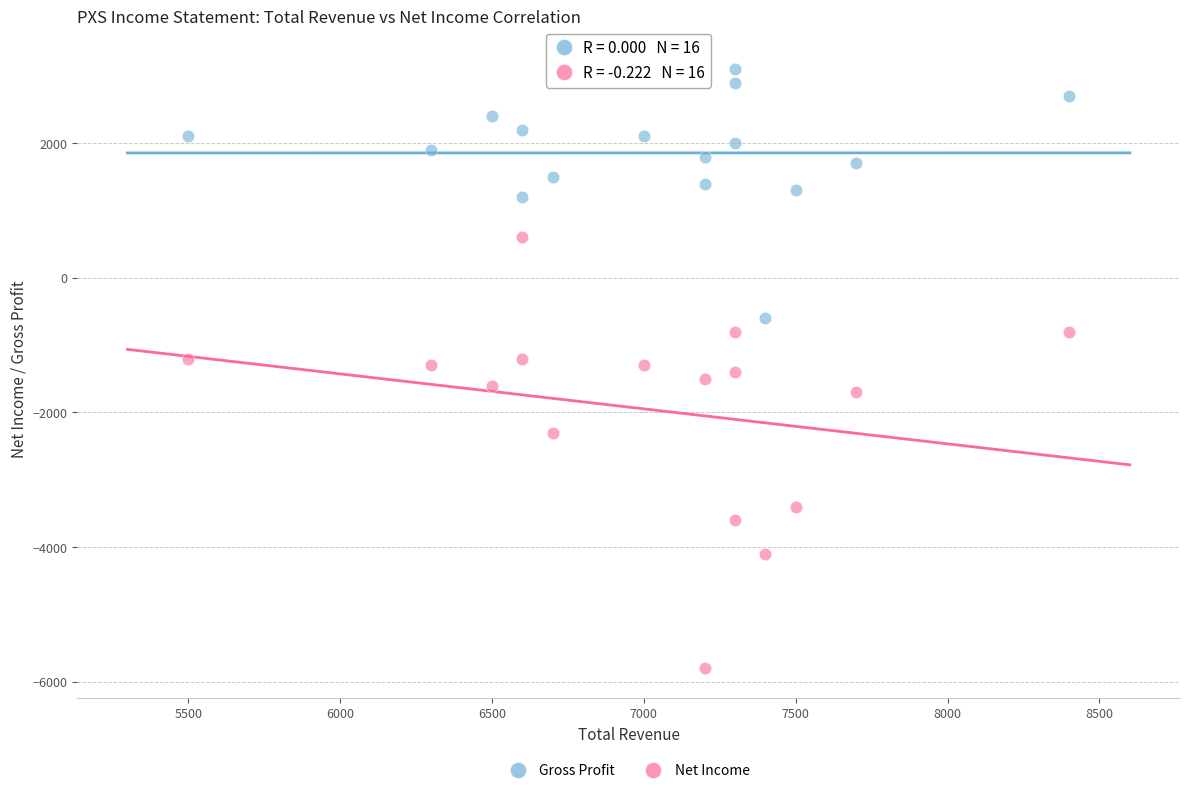

In the Net Income series, what Y value is closest to -2600?

-2300